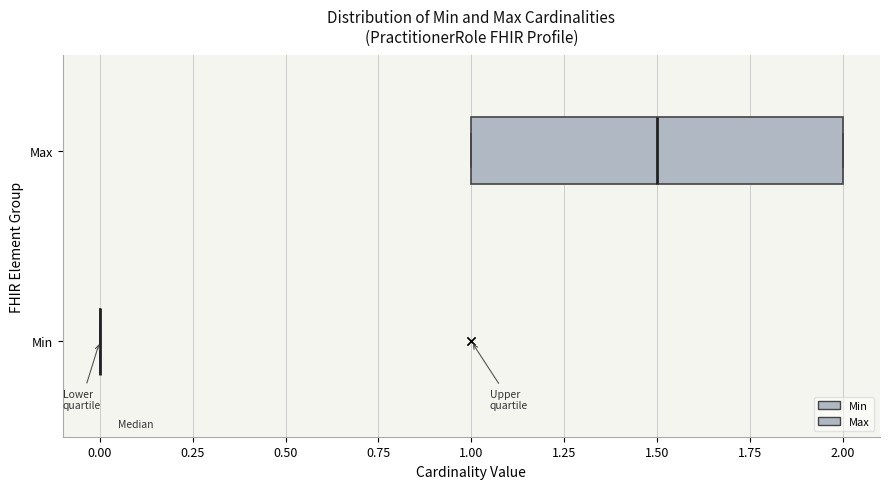

Where does the median line of the box for Max sit on the x-axis? The values are not printed on the chart, so give them approximately, as read against the axis.

1.5